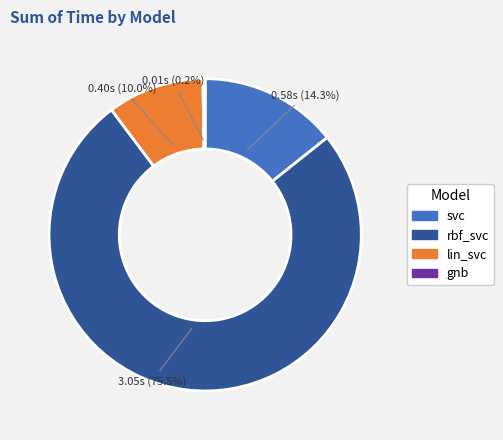

Between rbf_svc and lin_svc, which is larger?

rbf_svc